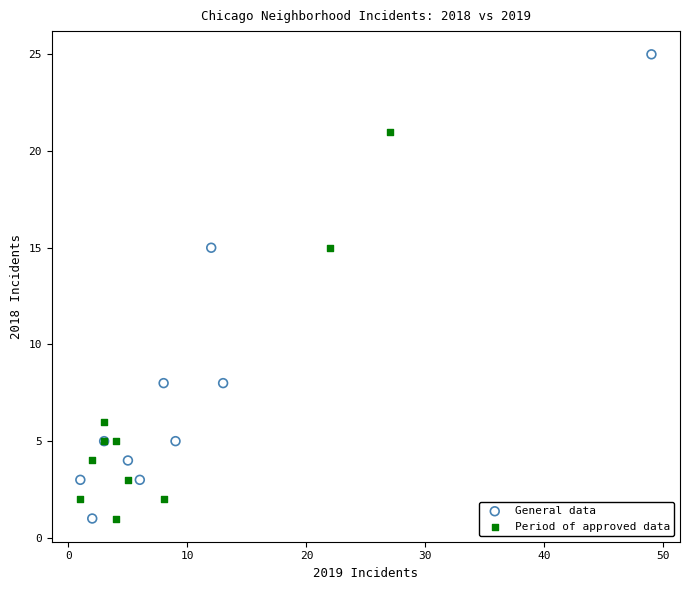

Which series reaches the maximum Y coordinate?

General data